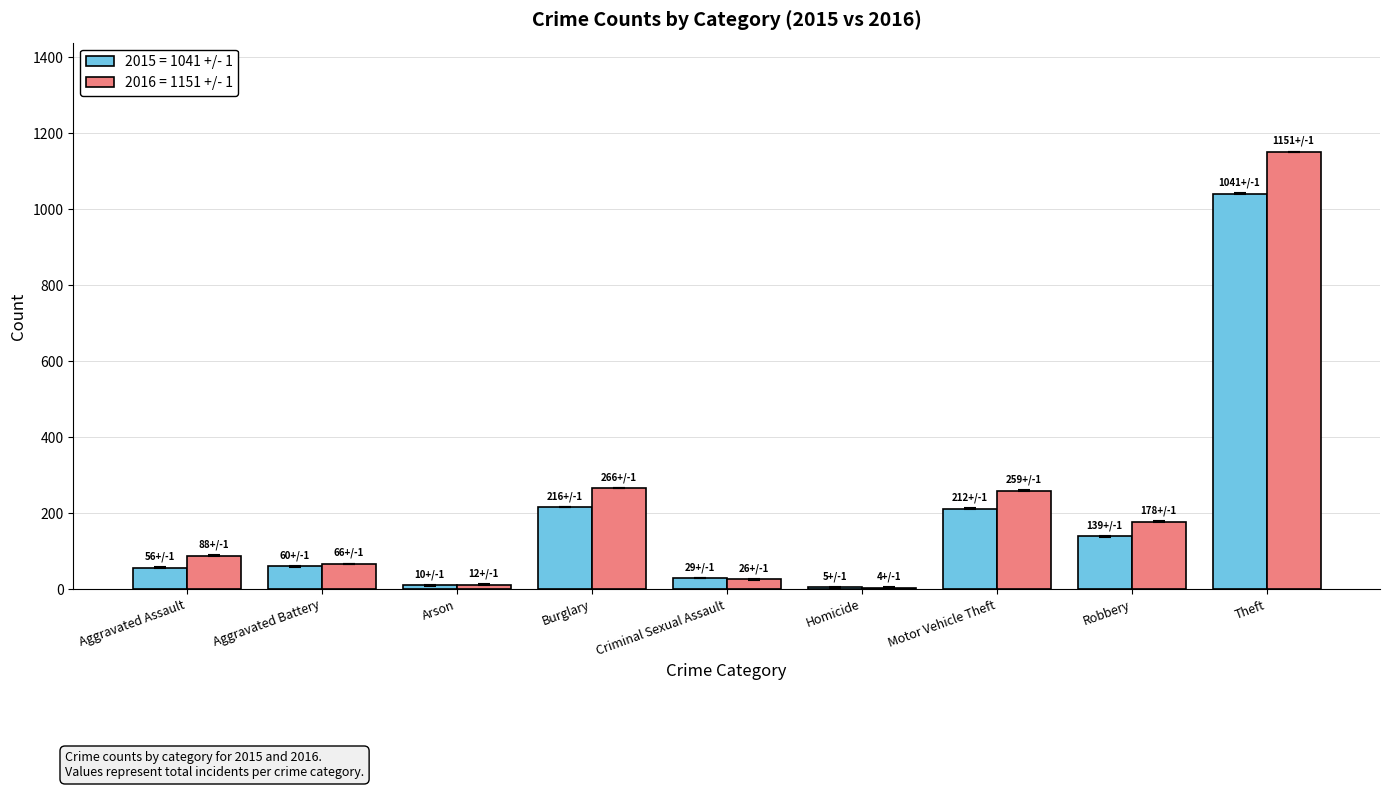

At which category is the sum across all series the highest?

Theft